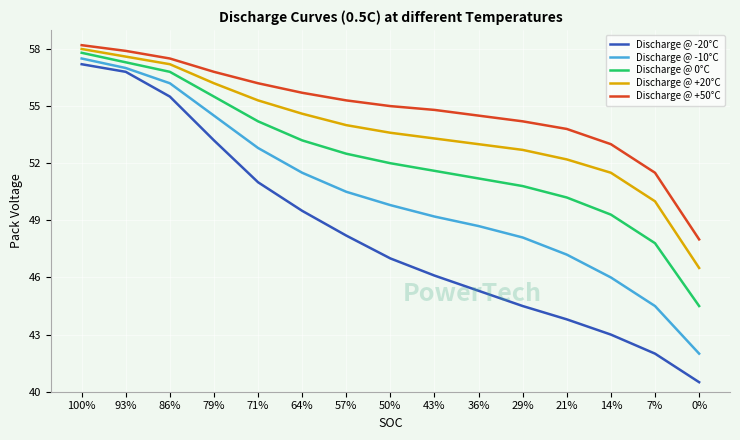

Which series has the largest range (max minus min)?

Discharge @ -20°C